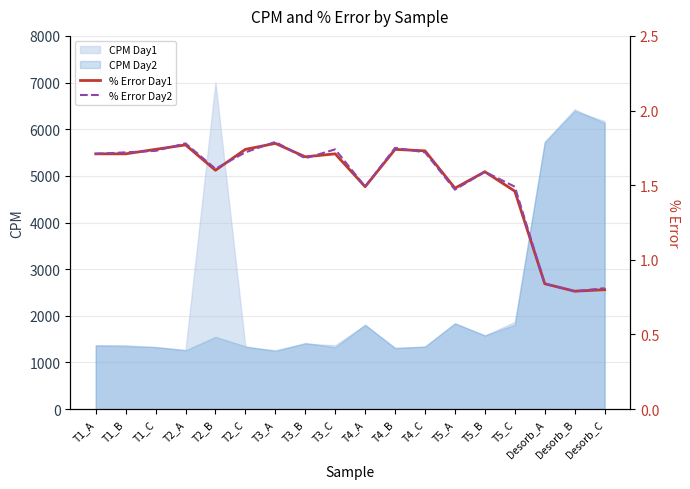

What is the label of the 17th point from the left?

Desorb_B